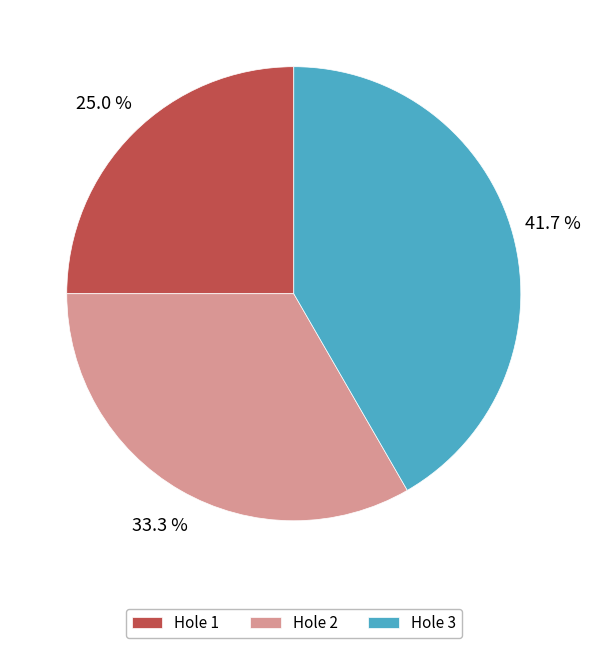

Does any single category account for the majority?

No